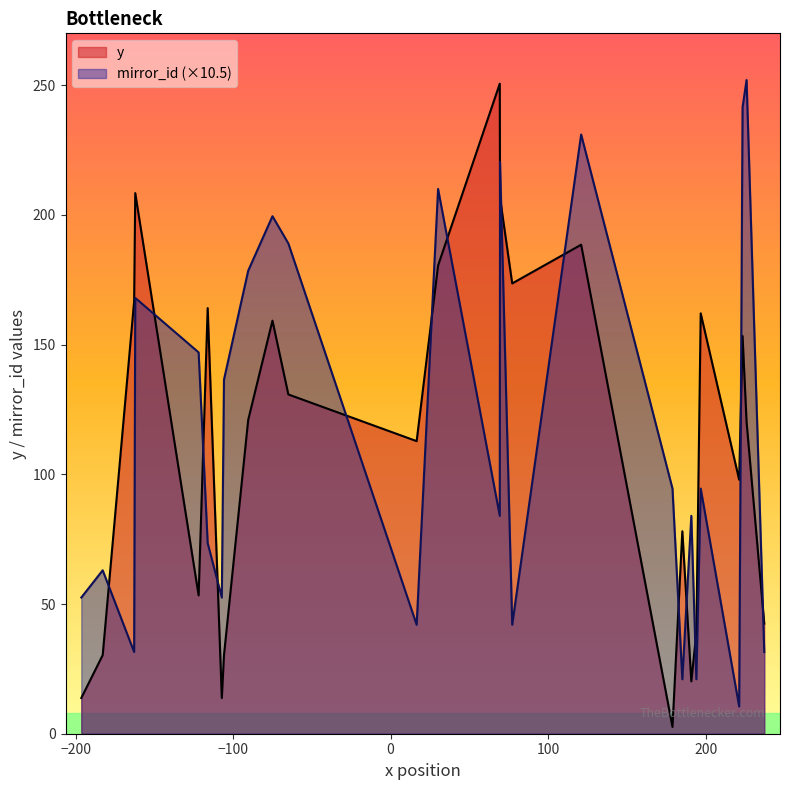

Which series ends up on top after the final intersection of y and mirror_id (×10.5)?

y